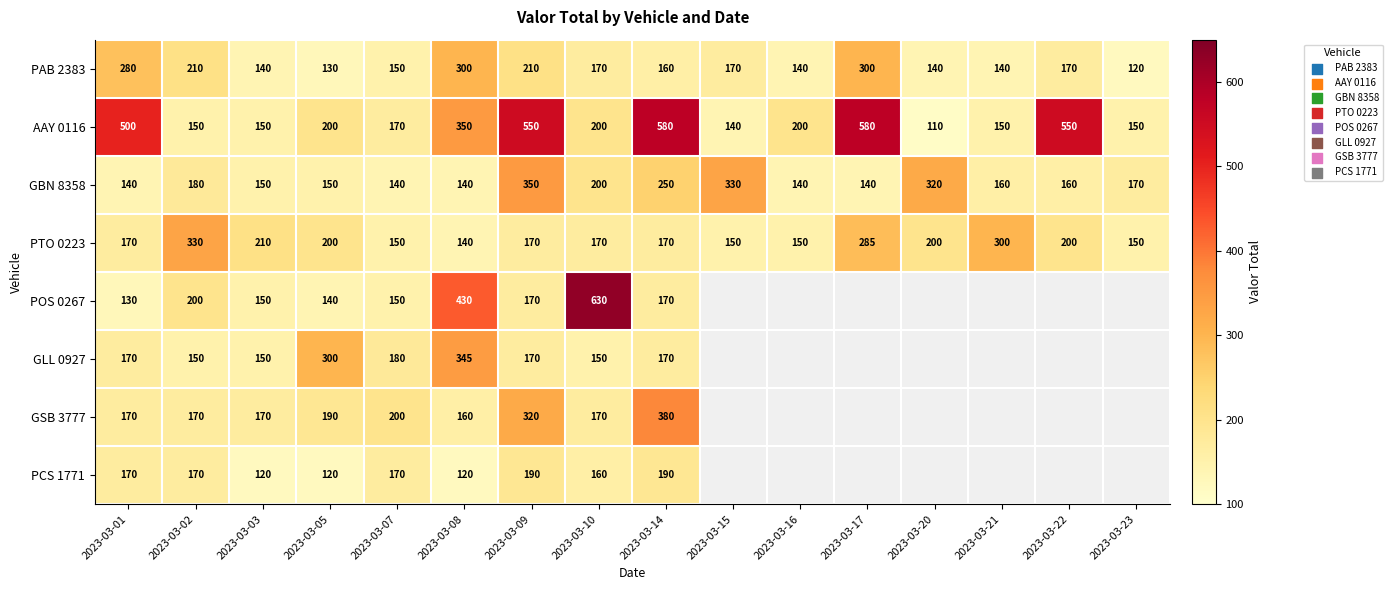

What is the difference between the maximum and minimum values in the AAY 0116 series?

470